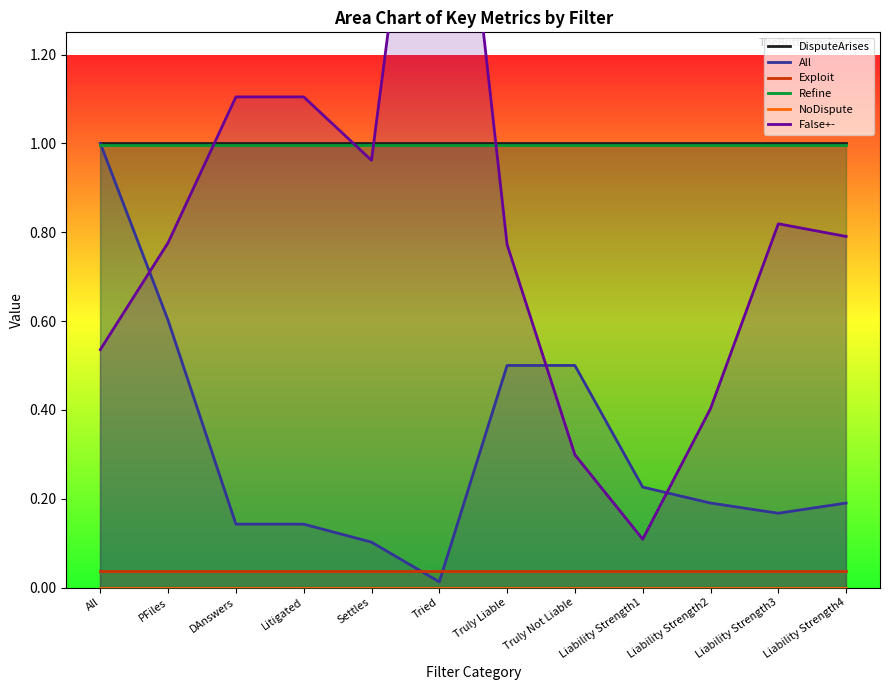

True or false: DisputeArises has a value of 1.0 at Truly Not Liable.

True